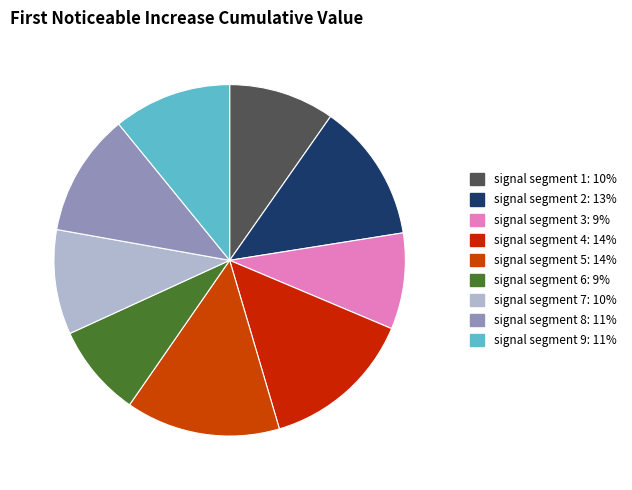

Between signal segment 5 and signal segment 1, which is larger?

signal segment 5